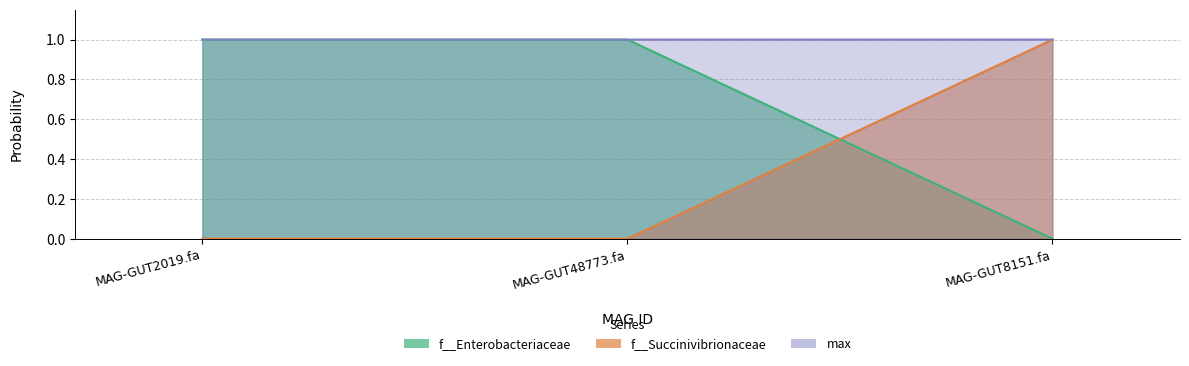

The value of max at MAG-GUT2019.fa is 1.0. True or false?

True